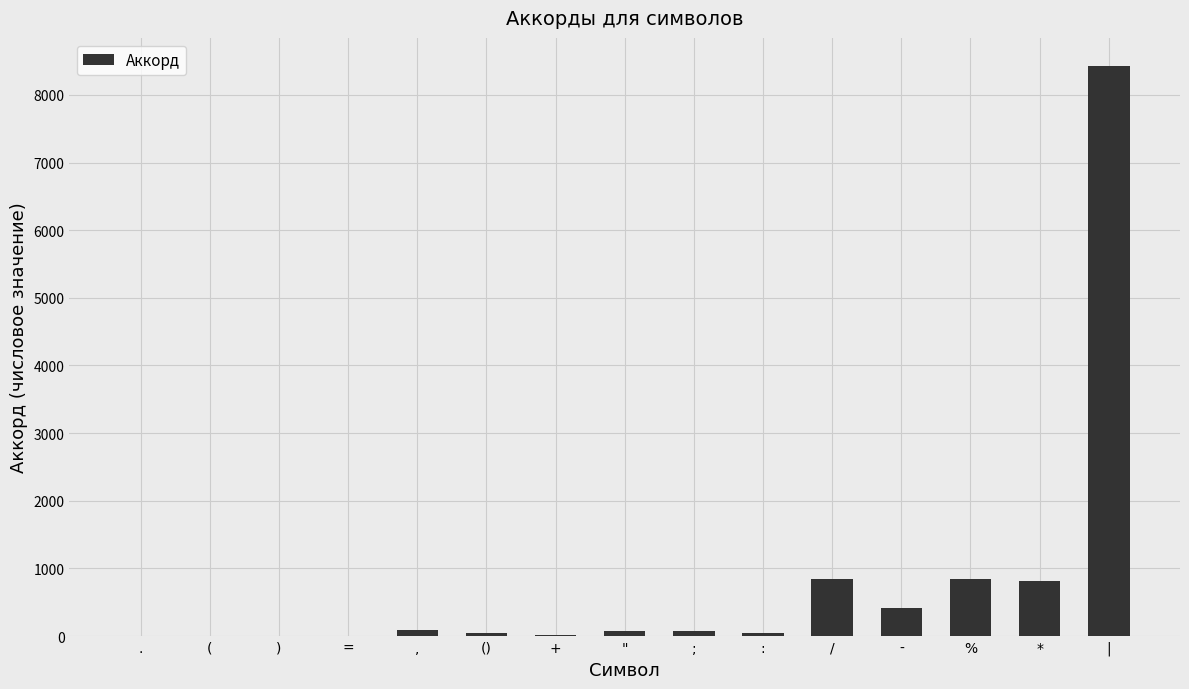

How many series are shown in this chart?

1